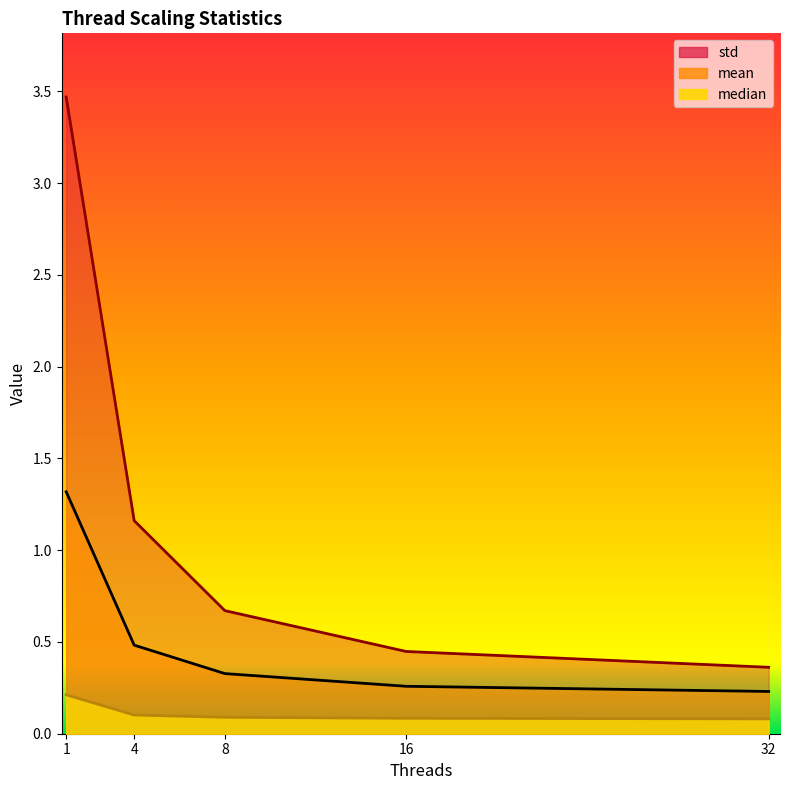

Reading left to right, transcribe all the data shown in this chart.

mean: 1.3	0.5	0.3	0.3	0.2
median: 0.2	0.1	0.1	0.1	0.1
std: 3.5	1.2	0.7	0.4	0.4